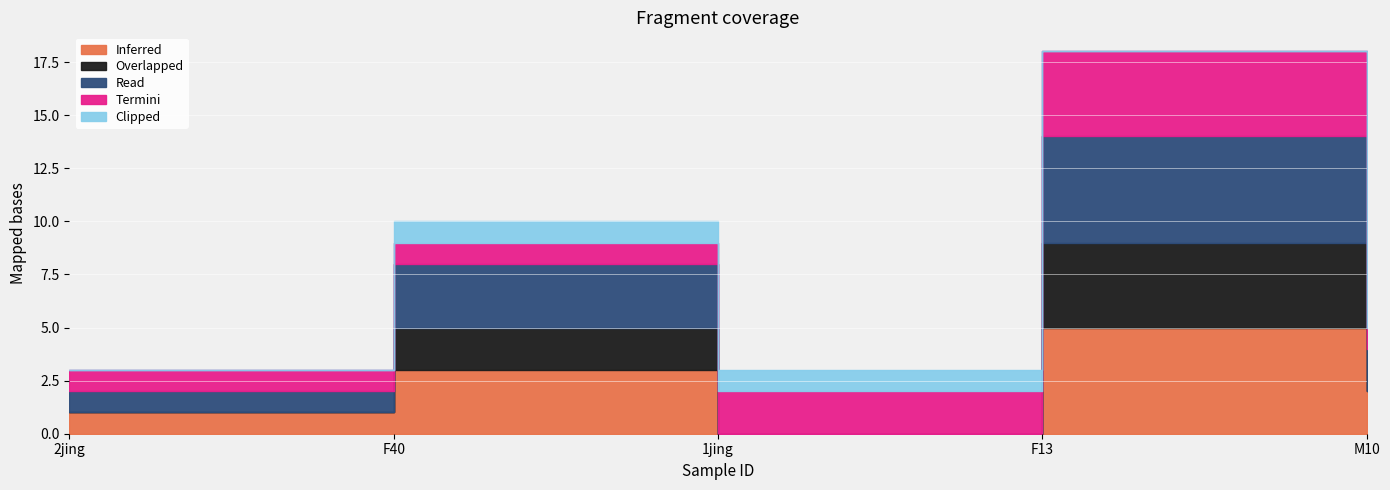

How many values in the Termini series exceed 1?

2